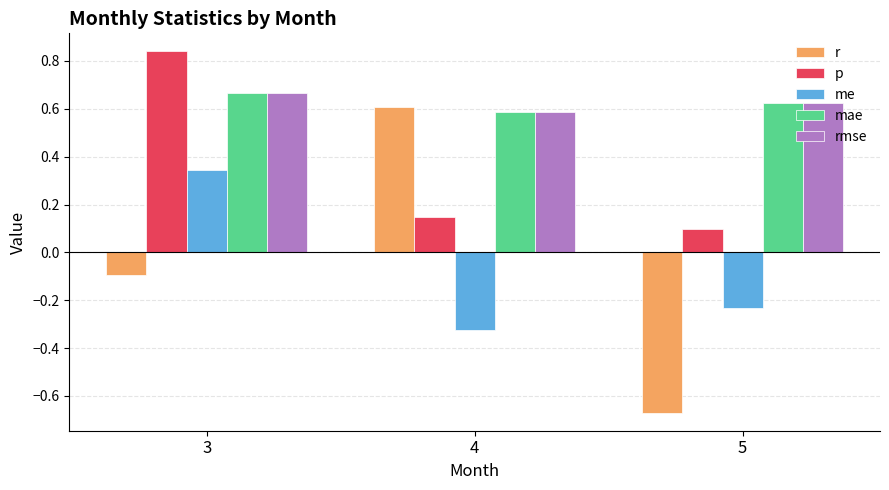

The p series shows 0.6 at 3. True or false?

False